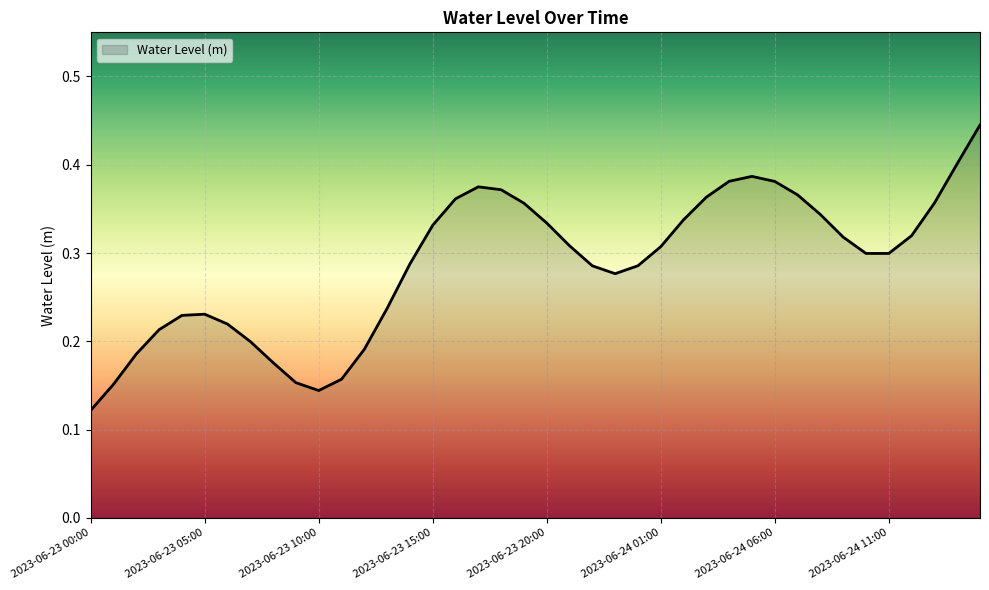

What is the sum of all values?

11.5